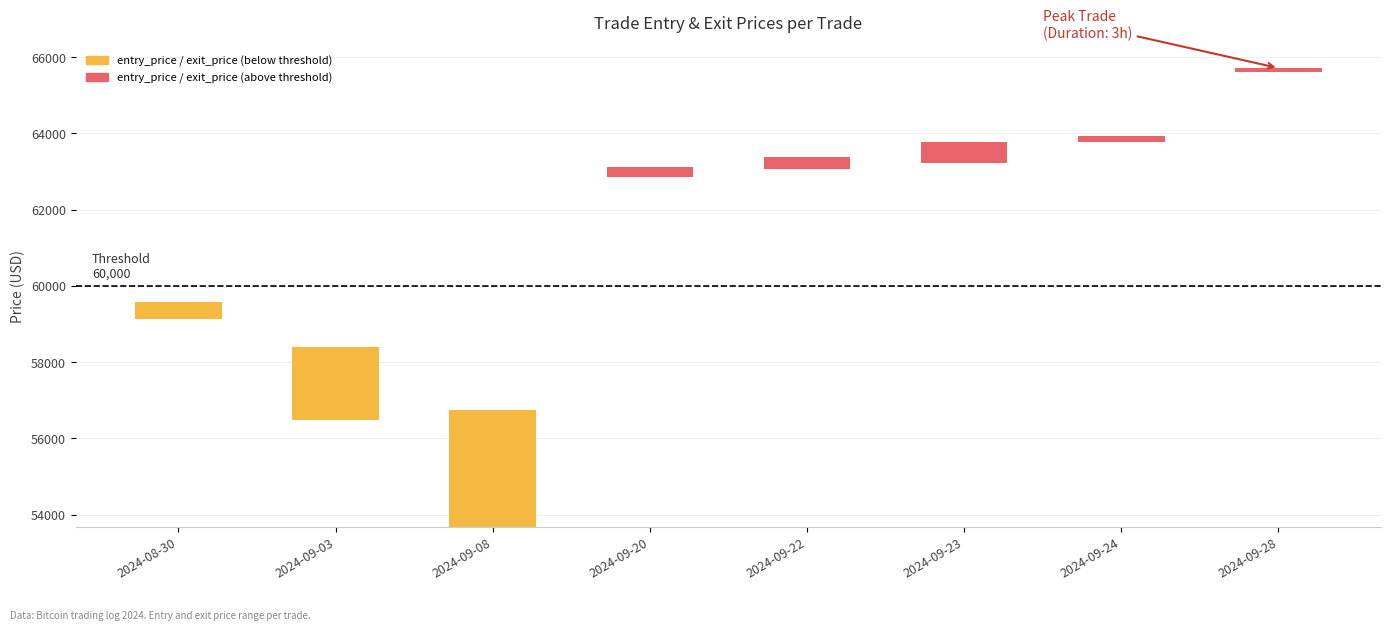

What is the sum of the entry_price values at 2024-09-24 and 2024-09-20?

126641.3